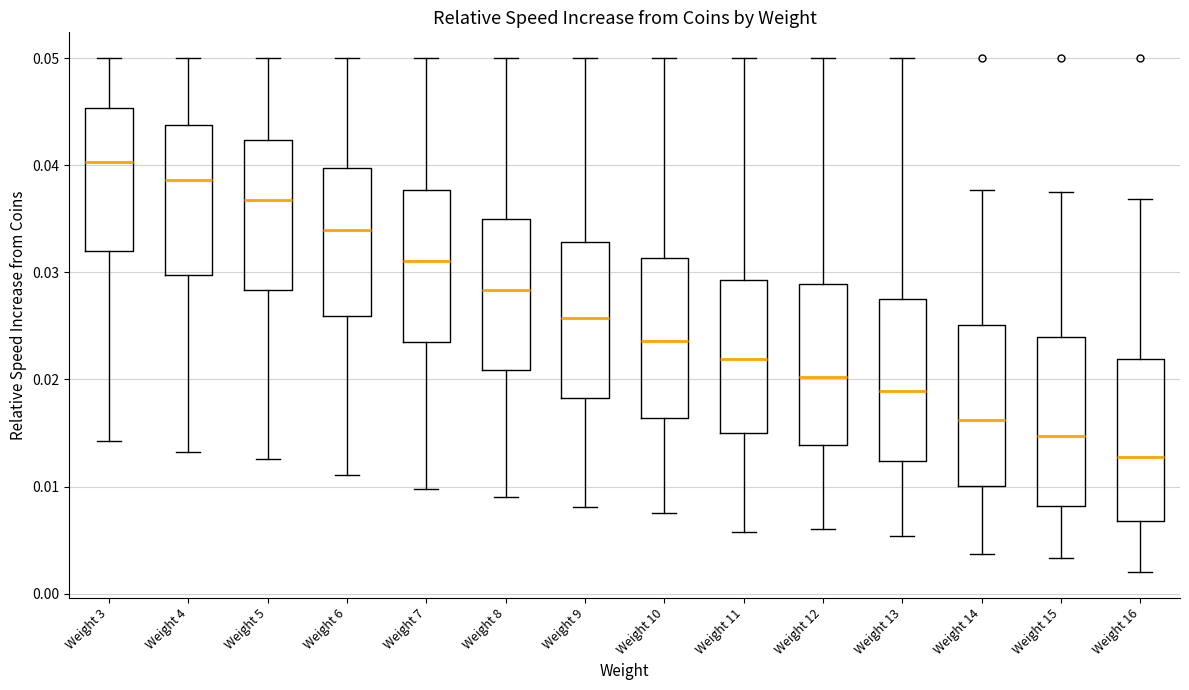

Reading left to right, transcribe this box plot: for each box, give where its median line is, the range the box spans, and where its two whiskers end, as read against the y-axis. The values are not printed on the chart, so give them approximately, as read against the axis.

Weight 3: median 0.040, box 0.032 to 0.045, whiskers 0.014 to 0.050
Weight 4: median 0.039, box 0.030 to 0.044, whiskers 0.013 to 0.050
Weight 5: median 0.037, box 0.028 to 0.042, whiskers 0.013 to 0.050
Weight 6: median 0.034, box 0.026 to 0.040, whiskers 0.011 to 0.050
Weight 7: median 0.031, box 0.023 to 0.038, whiskers 0.010 to 0.050
Weight 8: median 0.028, box 0.021 to 0.035, whiskers 0.009 to 0.050
Weight 9: median 0.026, box 0.018 to 0.033, whiskers 0.008 to 0.050
Weight 10: median 0.024, box 0.016 to 0.031, whiskers 0.008 to 0.050
Weight 11: median 0.022, box 0.015 to 0.029, whiskers 0.006 to 0.050
Weight 12: median 0.020, box 0.014 to 0.029, whiskers 0.006 to 0.050
Weight 13: median 0.019, box 0.012 to 0.027, whiskers 0.005 to 0.050
Weight 14: median 0.016, box 0.010 to 0.025, whiskers 0.004 to 0.038
Weight 15: median 0.015, box 0.008 to 0.024, whiskers 0.003 to 0.038
Weight 16: median 0.013, box 0.007 to 0.022, whiskers 0.002 to 0.037